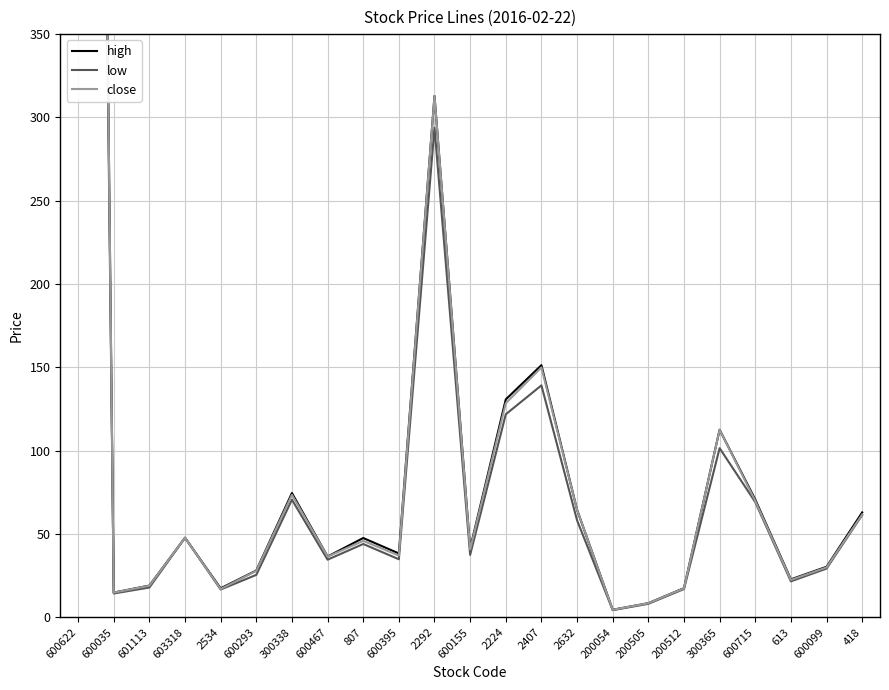

The value of high at 613 is 8.8. True or false?

False